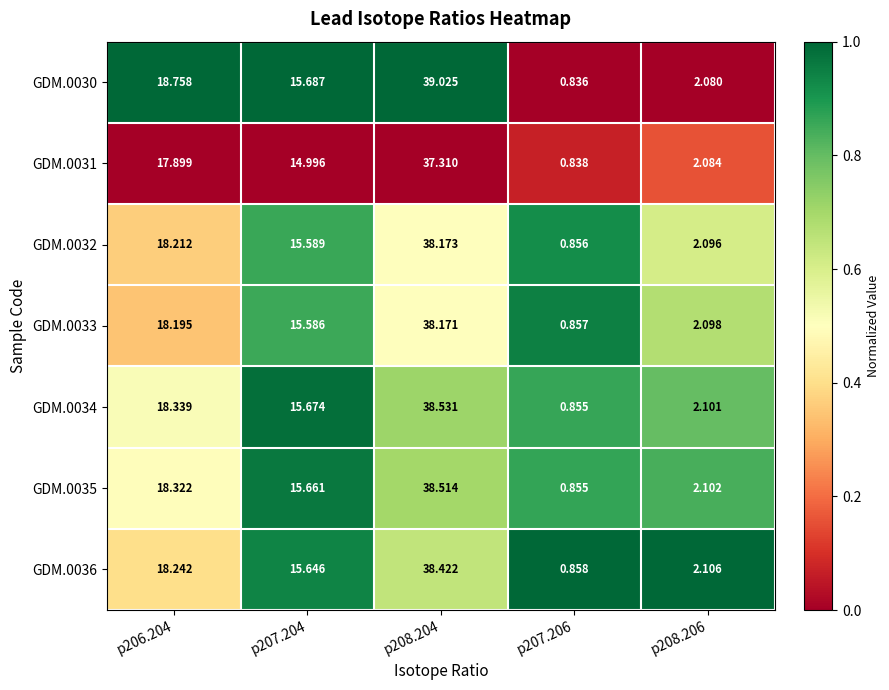

Is the value of GDM.0031 at p206.204 greater than the value of GDM.0034 at p208.206?

Yes